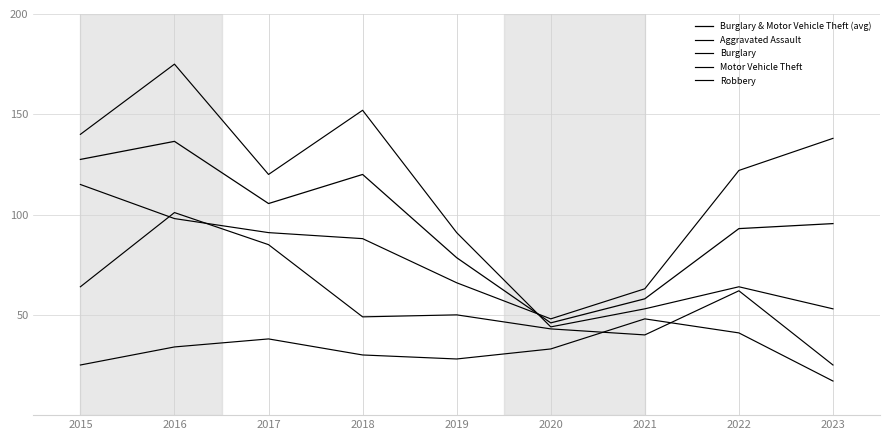

At which label does Motor Vehicle Theft reach its minimum?

2020